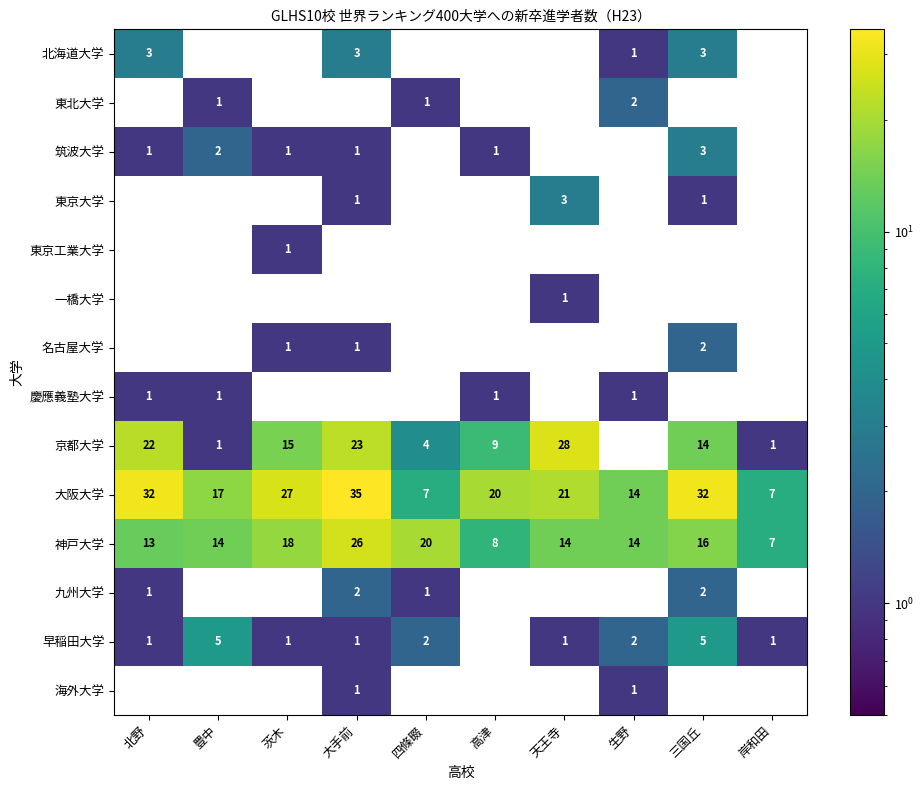

What value does the 神戸大学 series have at 三国丘, to the nearest 10?

20